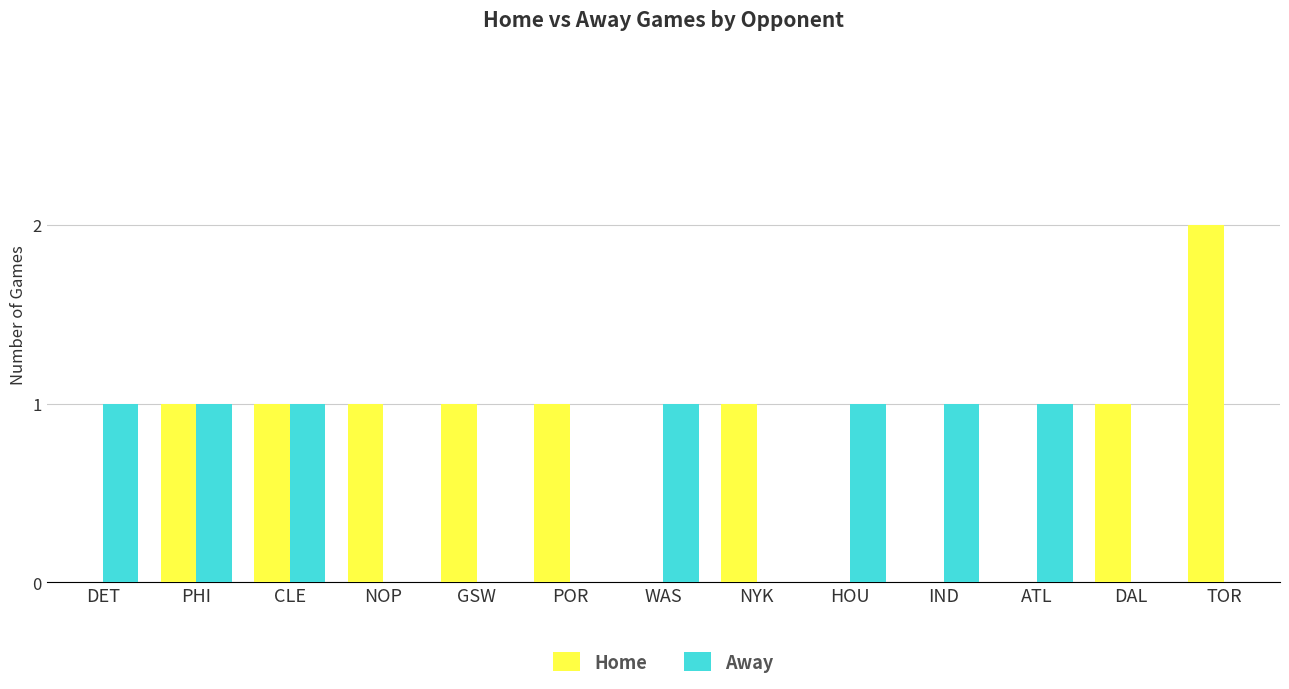

Reading left to right, transcribe all the data shown in this chart.

Home: 0	1	1	1	1	1	0	1	0	0	0	1	2
Away: 1	1	1	0	0	0	1	0	1	1	1	0	0